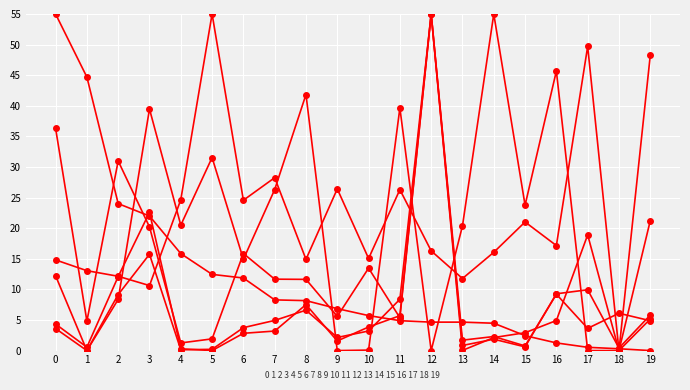

Reading left to right, what are all the values shown in this chart?

ÇöÀç°¡: 0=12.2	1=0.0	2=8.4	3=39.5	4=20.5	5=31.5	6=14.9	7=26.3	8=41.8	9=0.0	10=0.1	11=39.7	12=0.0	13=20.4	14=55.0	15=23.8	16=45.7	17=0.0	18=0.0	19=48.2
µî¶ô·ü: 0=55.0	1=44.7	2=24.0	3=22.0	4=15.9	5=12.5	6=11.9	7=8.3	8=8.2	9=6.9	10=5.7	11=4.9	12=4.6	13=4.6	14=4.5	15=2.4	16=1.3	17=0.5	18=0.3	19=0.0
°Å·¡·®: 0=36.3	1=4.8	2=31.0	3=20.2	4=1.2	5=1.9	6=15.9	7=11.7	8=11.6	9=5.6	10=13.5	11=5.4	12=55.0	13=0.0	14=2.1	15=2.9	16=4.9	17=18.9	18=0.0	19=5.2
¸Å¼öÃÑÀÜ·®: 0=3.6	1=0.0	2=9.2	3=15.7	4=0.1	5=0.2	6=3.7	7=4.9	8=6.6	9=2.1	10=3.2	11=8.4	12=55.0	13=0.8	14=1.9	15=0.6	16=9.3	17=9.9	18=0.4	19=5.8
¸ÅµµÃÑÀÜ·®: 0=4.3	1=0.6	2=12.1	3=22.6	4=0.3	5=0.0	6=2.8	7=3.2	8=7.5	9=1.6	10=3.9	11=5.7	12=55.0	13=1.7	14=2.3	15=0.8	16=9.2	17=3.6	18=6.1	19=4.9
¸Å¼ö¸ÅµµÀÜ·®ºñ: 0=14.8	1=13.1	2=12.1	3=10.6	4=24.7	5=55.0	6=24.6	7=28.3	8=14.9	9=26.4	10=15.1	11=26.3	12=16.3	13=11.8	14=16.1	15=21.0	16=17.2	17=49.7	18=0.0	19=21.2